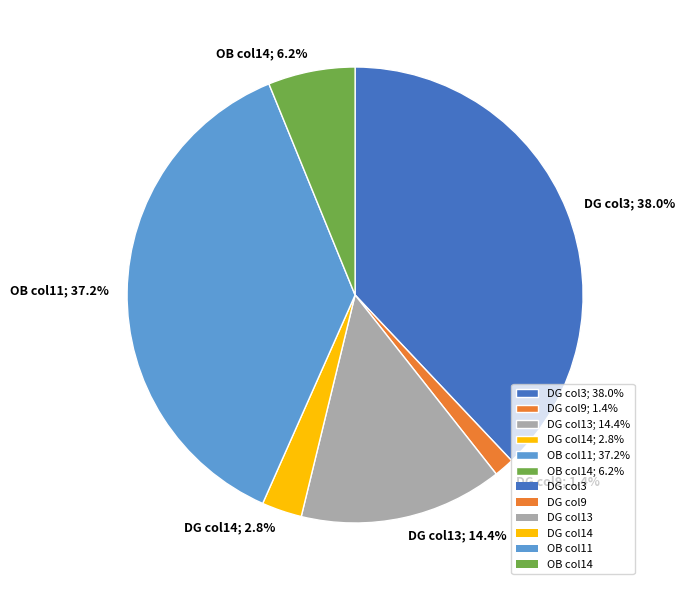

Is the sum of DG col3; 38.0% and DG col9; 1.4% greater than half?

No